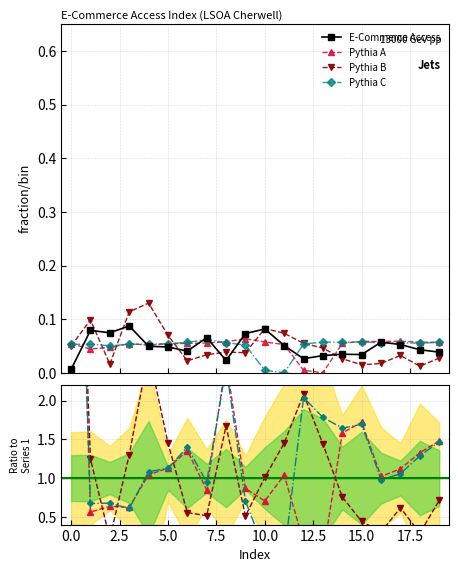

What is the sum of all Pythia A values?

28.2